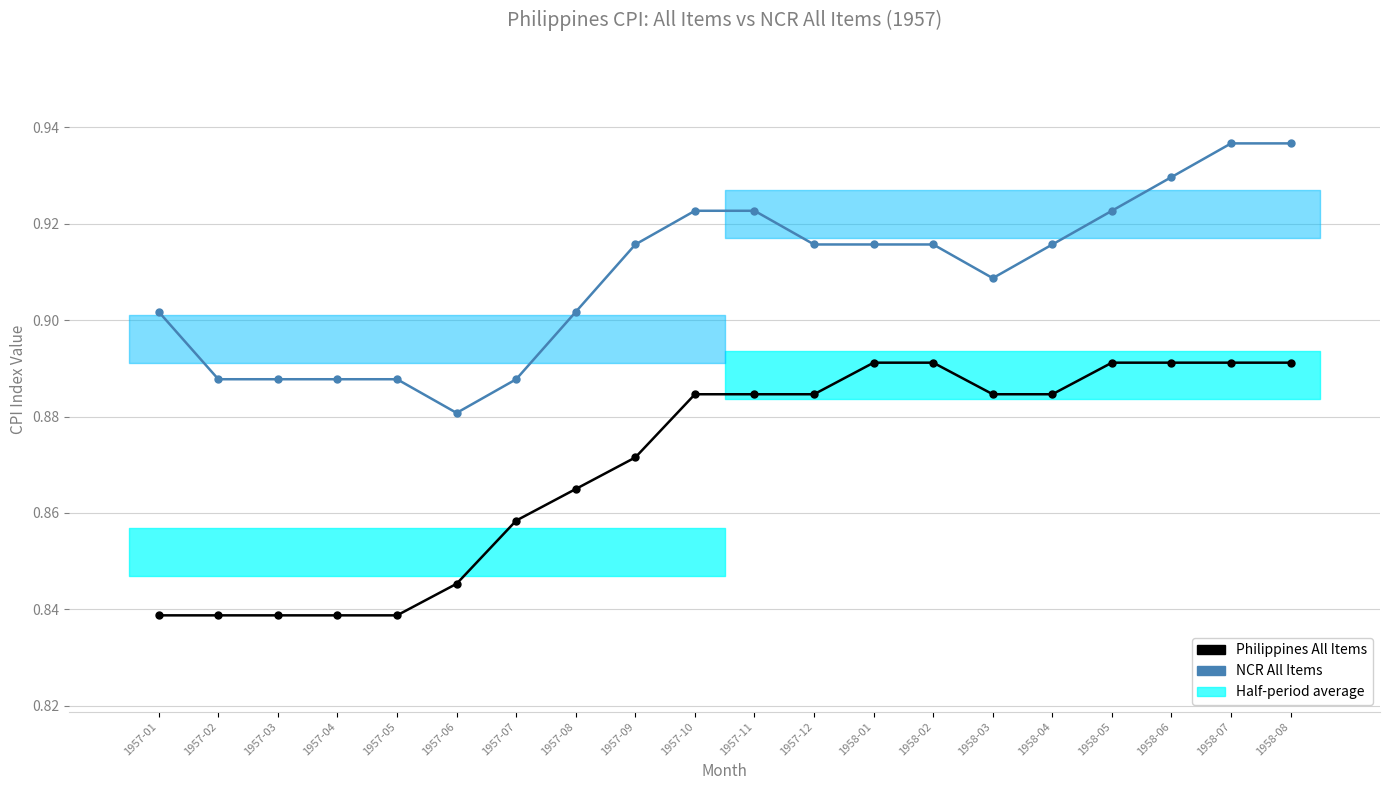

The value of PHILIPPINESALL ITEMS at 1957-06 is 0.8. True or false?

True